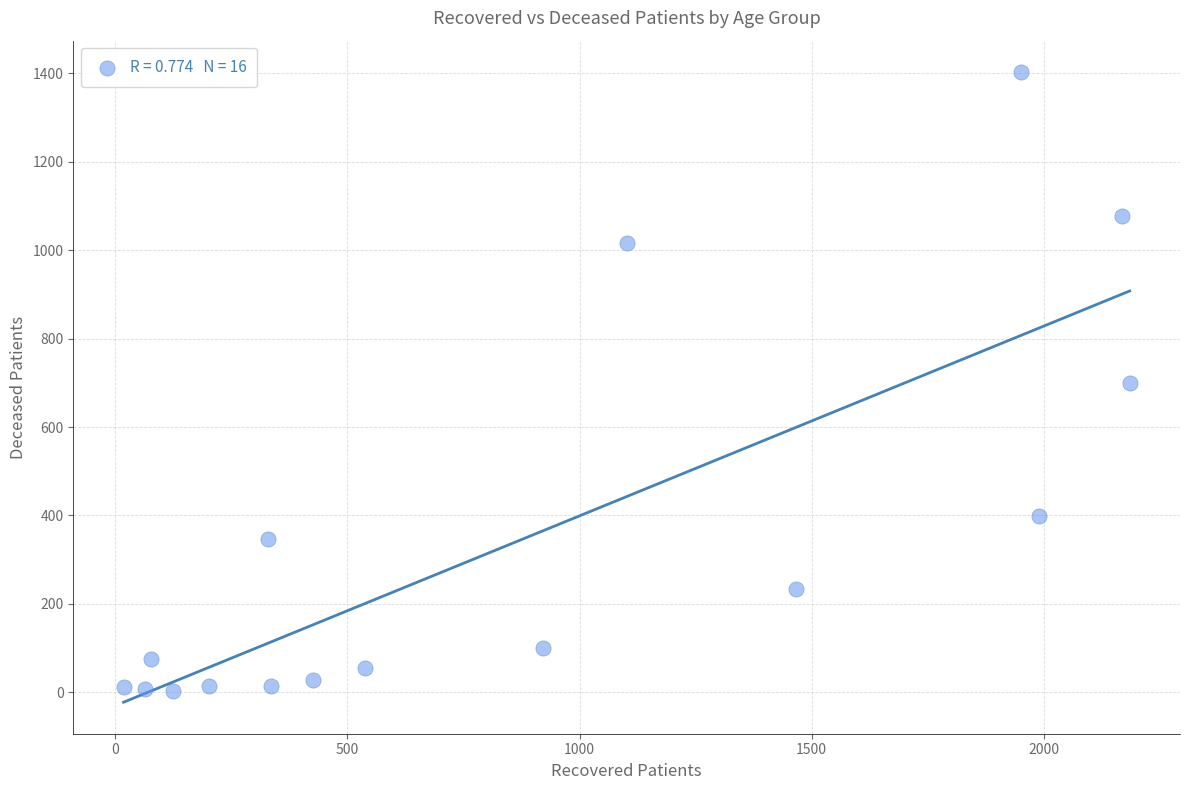

What is the range of Y values (max minus min)?

1400